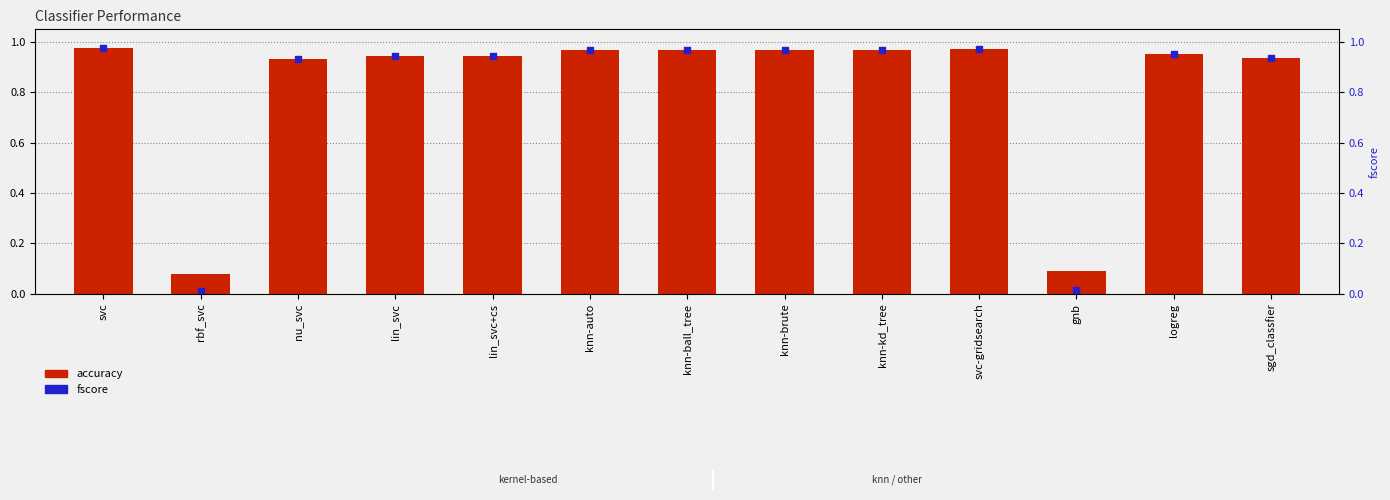

What are all the series names shown in the legend?

accuracy, fscore